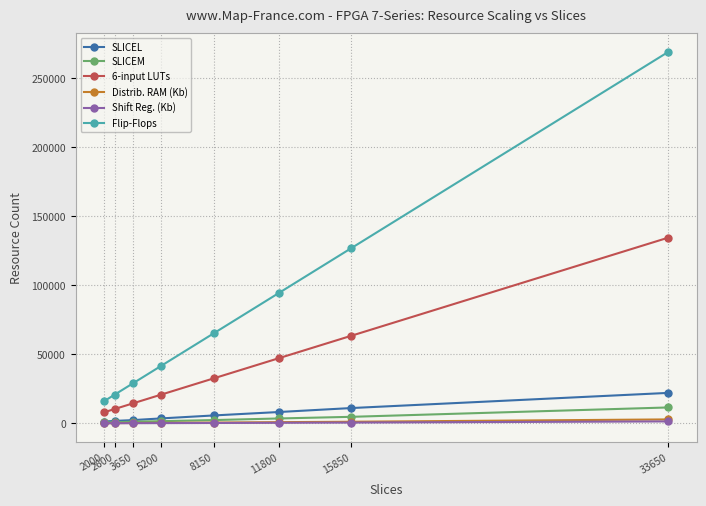

Which series has the largest total across all categories?

Flip-Flops